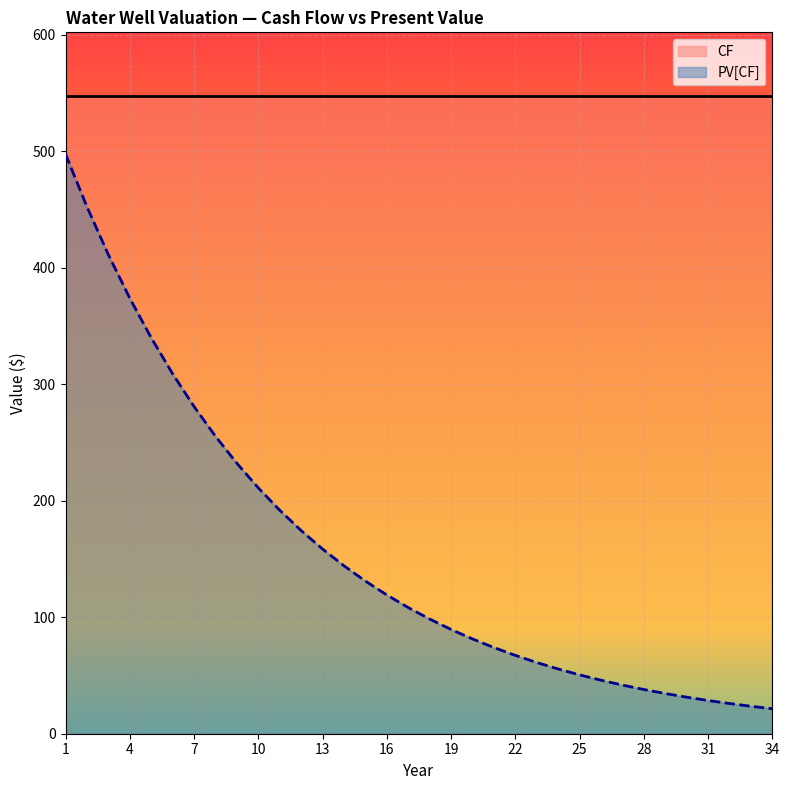

Is it true that the value at 10 is 211.1?

True